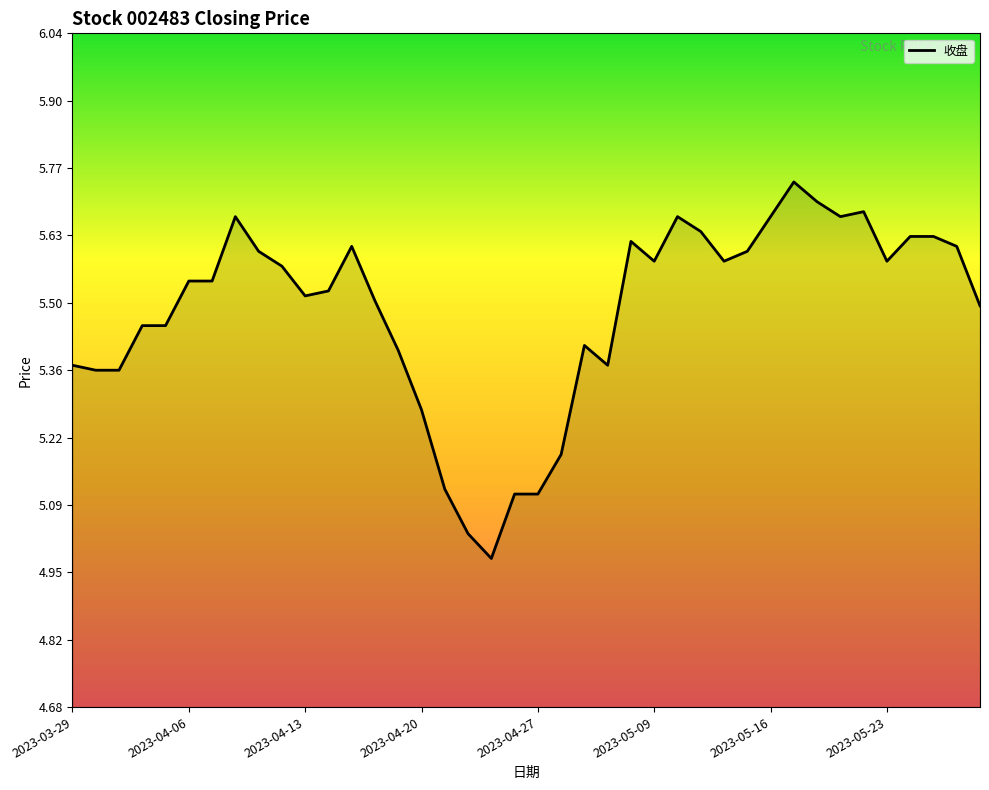

What is the difference between the maximum and minimum values?

0.8